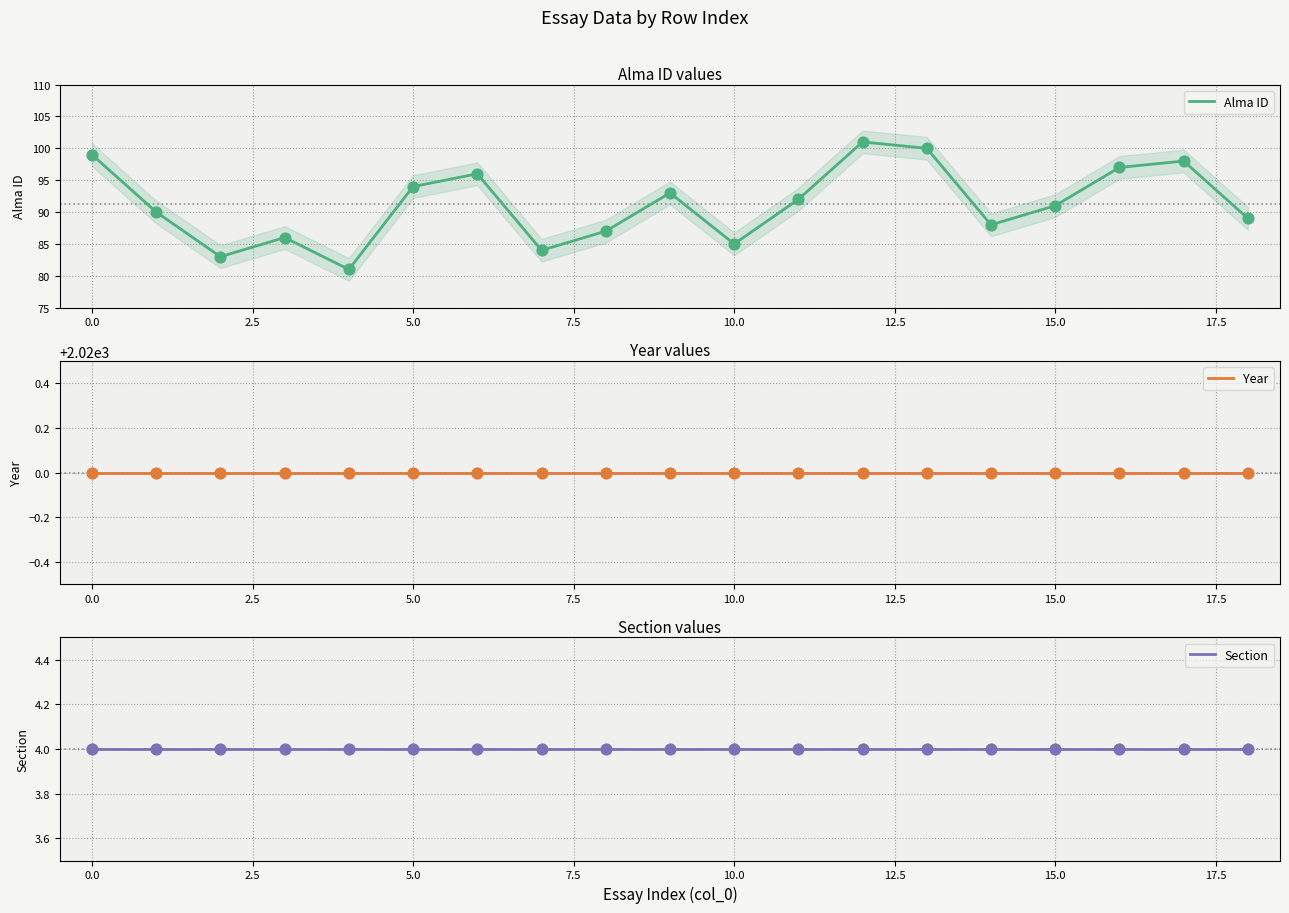

Which series contains the highest Y value?

Year